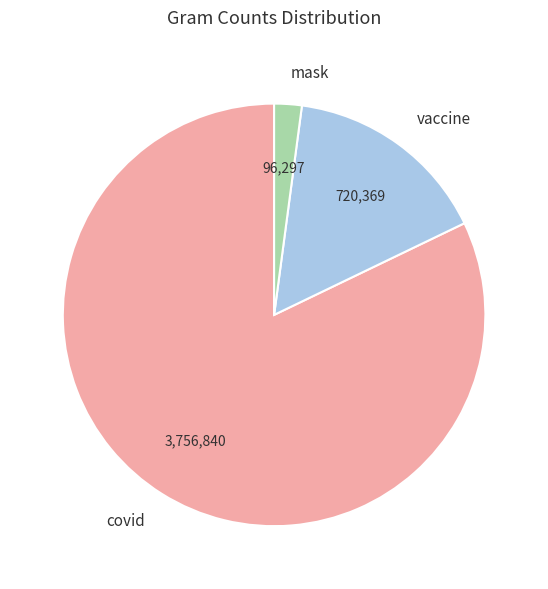

The mask slice represents 2% of the pie. True or false?

True